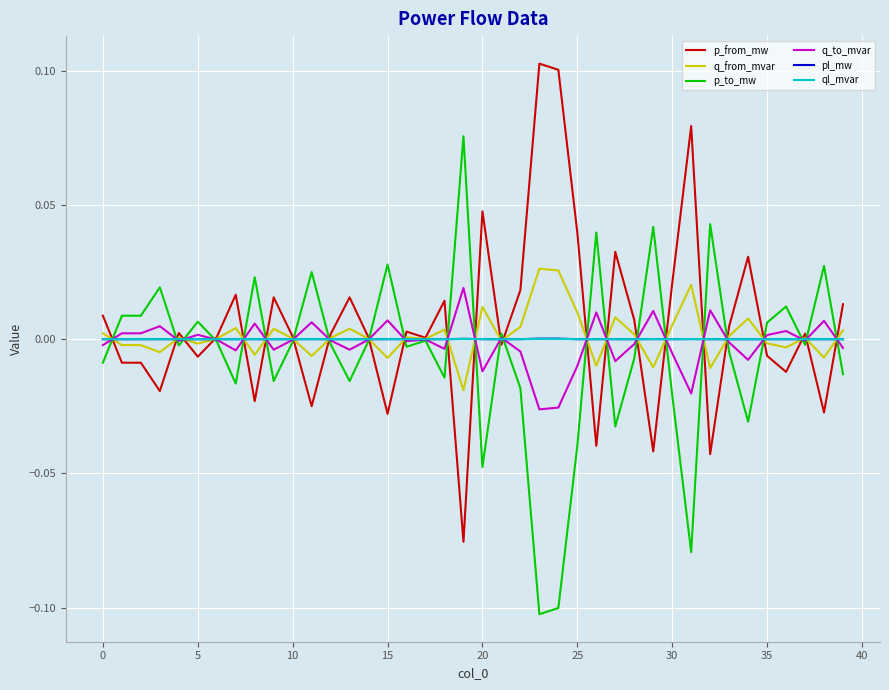

What is the label of the 9th point from the right?

31